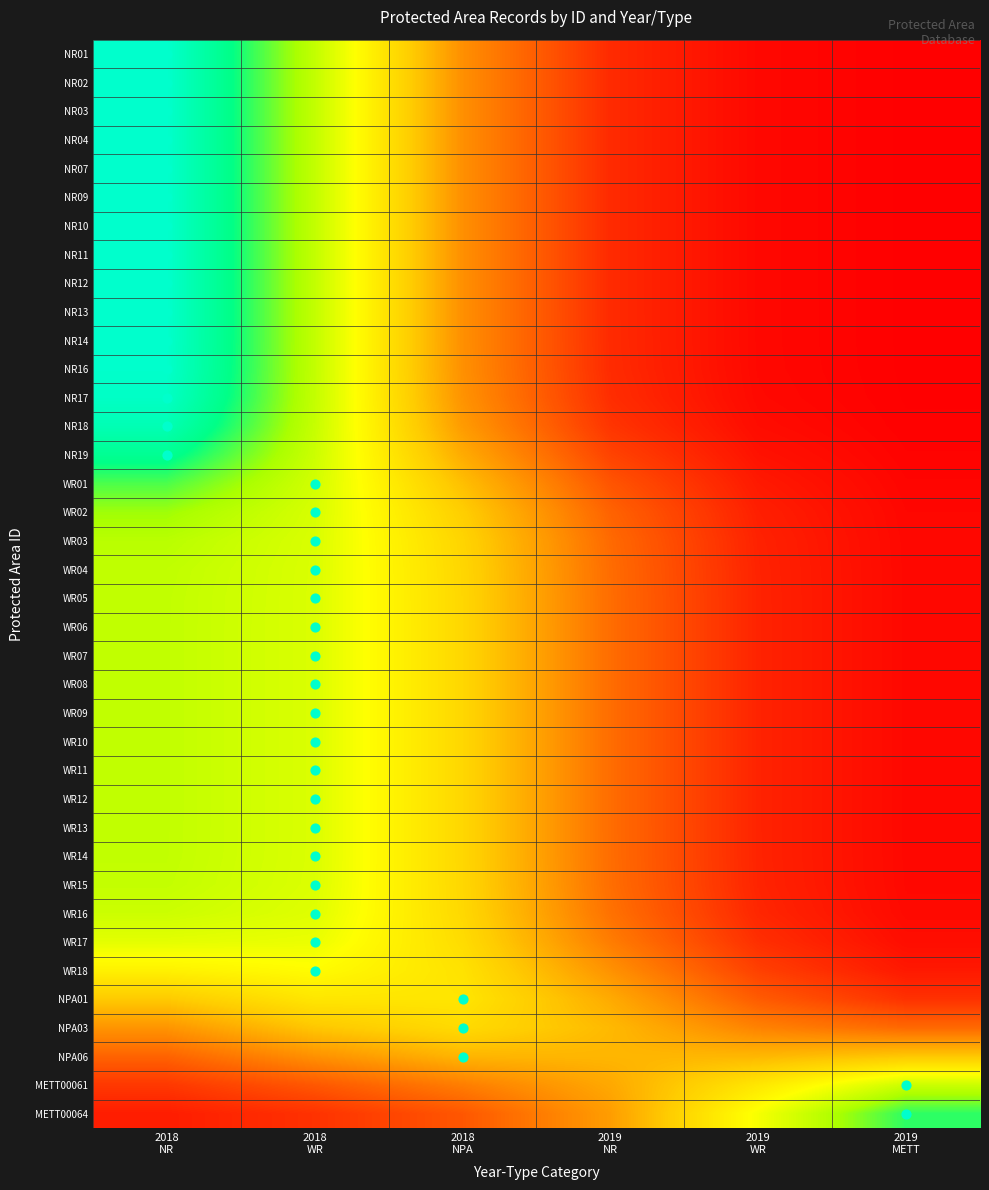

List the series in order of their peak value, highest first.

NR01, NR02, NR03, NR04, NR07, NR09, NR10, NR11, NR12, NR13, NR14, NR16, NR17, NR18, NR19, METT00064, WR01, WR02, WR03, WR04, WR05, WR06, WR07, WR08, WR09, WR10, WR11, WR12, WR13, WR14, WR15, METT00061, WR16, WR17, WR18, NPA01, NPA03, NPA06